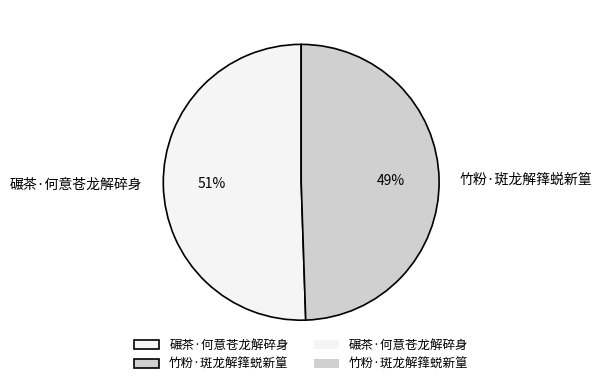

Which slice is the largest?

碾茶·何意苍龙解碎身